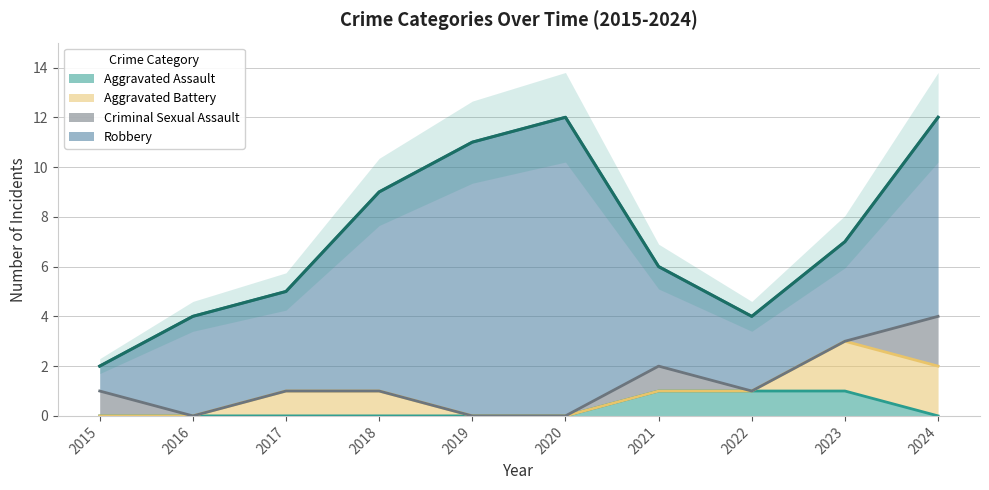

How many lines are shown in the chart?

4